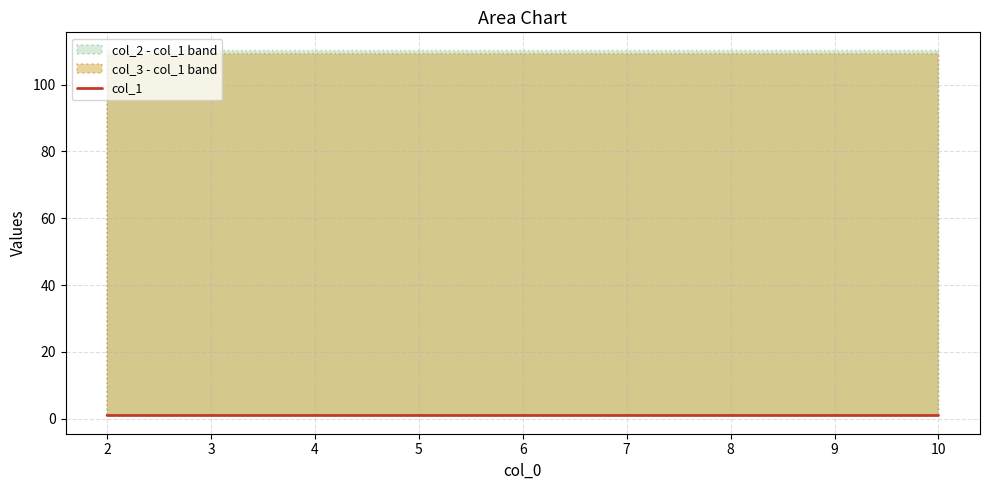

What is the value of the 1st point from the left?

1.0